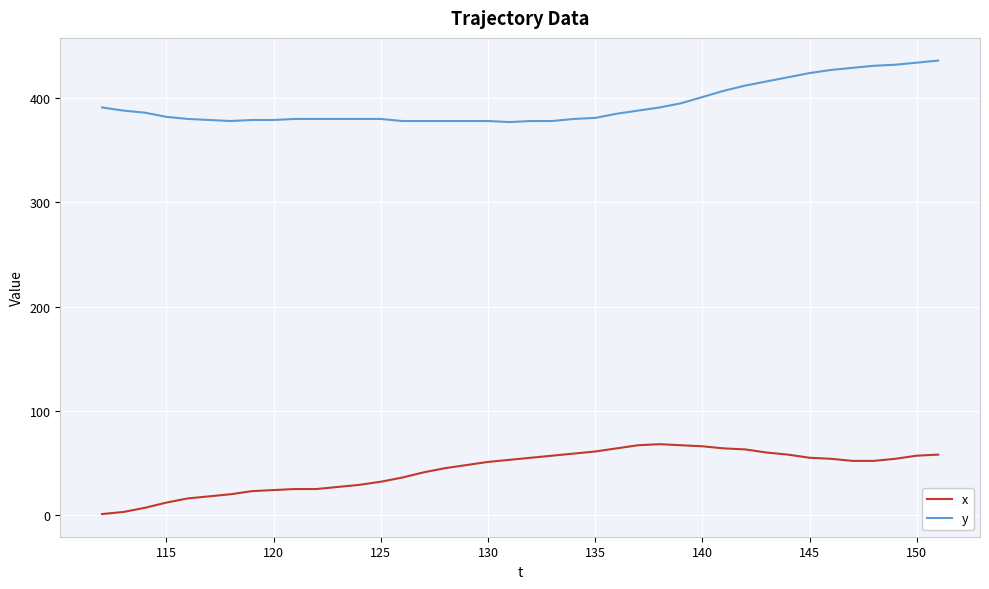

What is the maximum value shown in the chart?

436